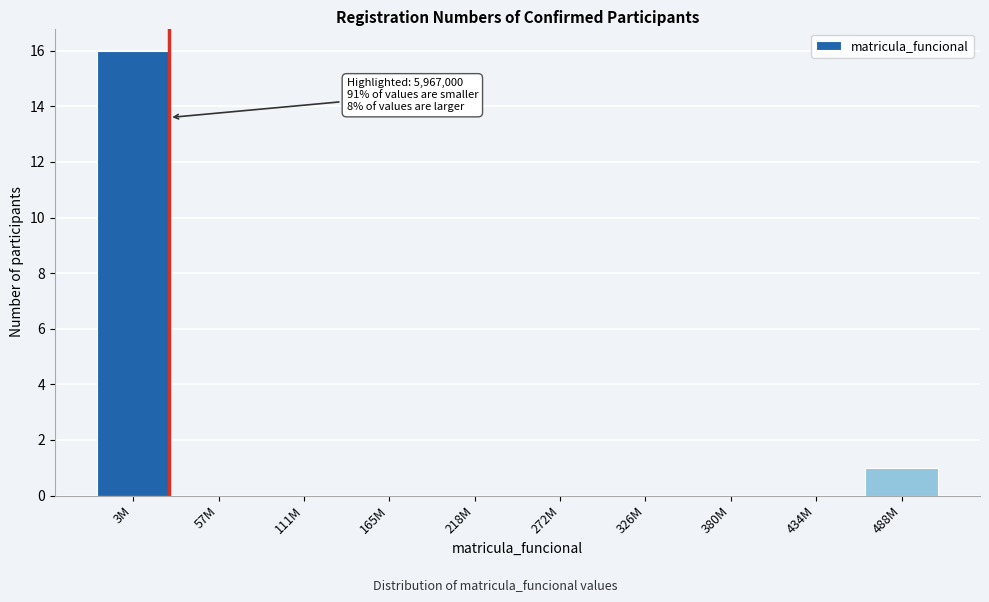

Reading left to right, extract all data points from this chart.

3M=16	57M=0	111M=0	165M=0	218M=0	272M=0	326M=0	380M=0	434M=0	488M=1